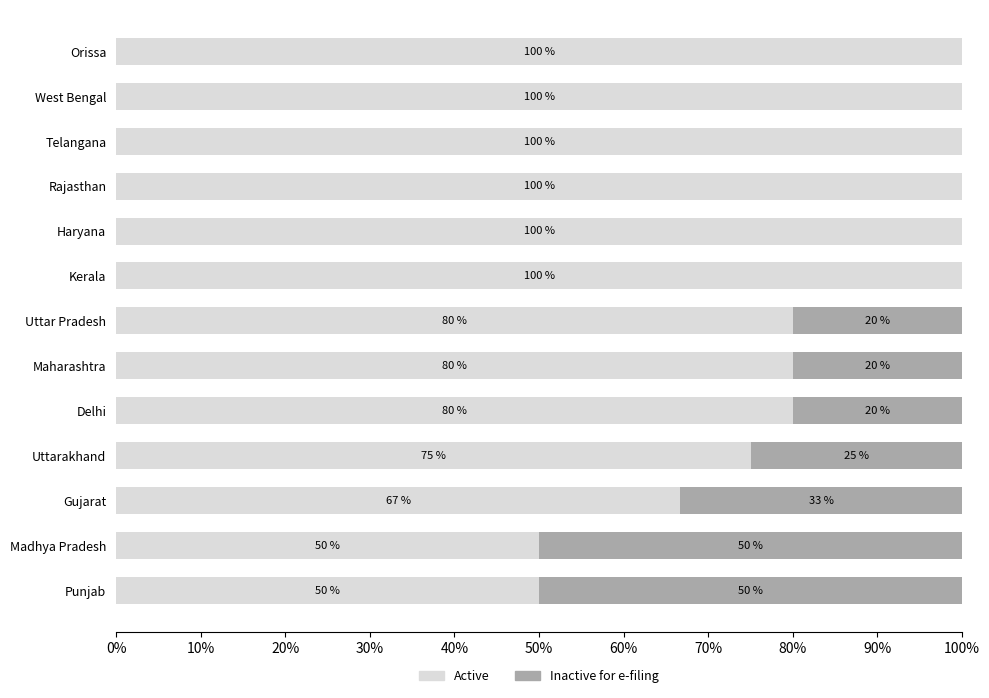

What are all the series names shown in the legend?

Active, Inactive for e-filing